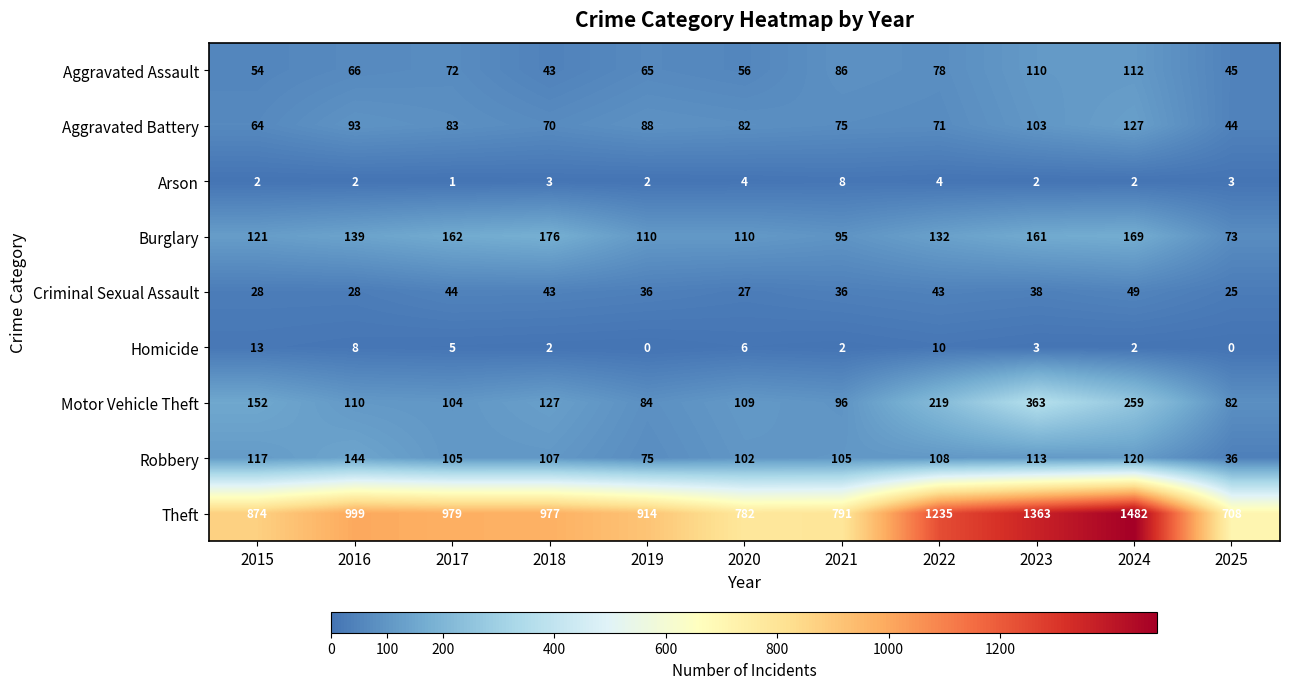

Count the number of categories in the chart.

11